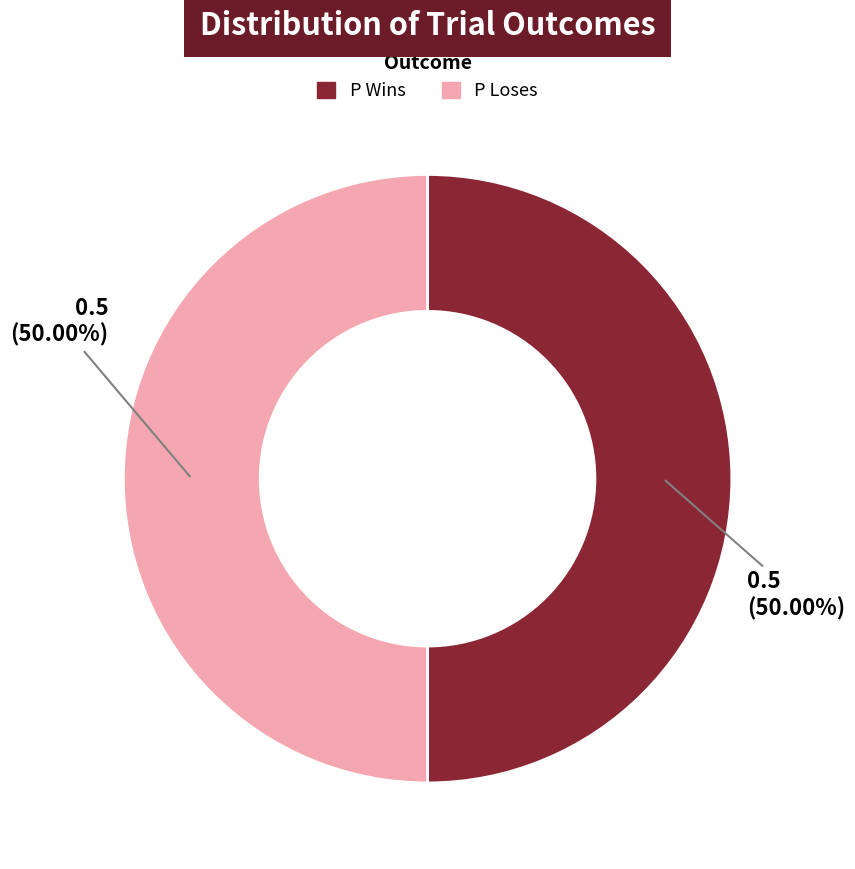

How many segments does this pie chart have?

2